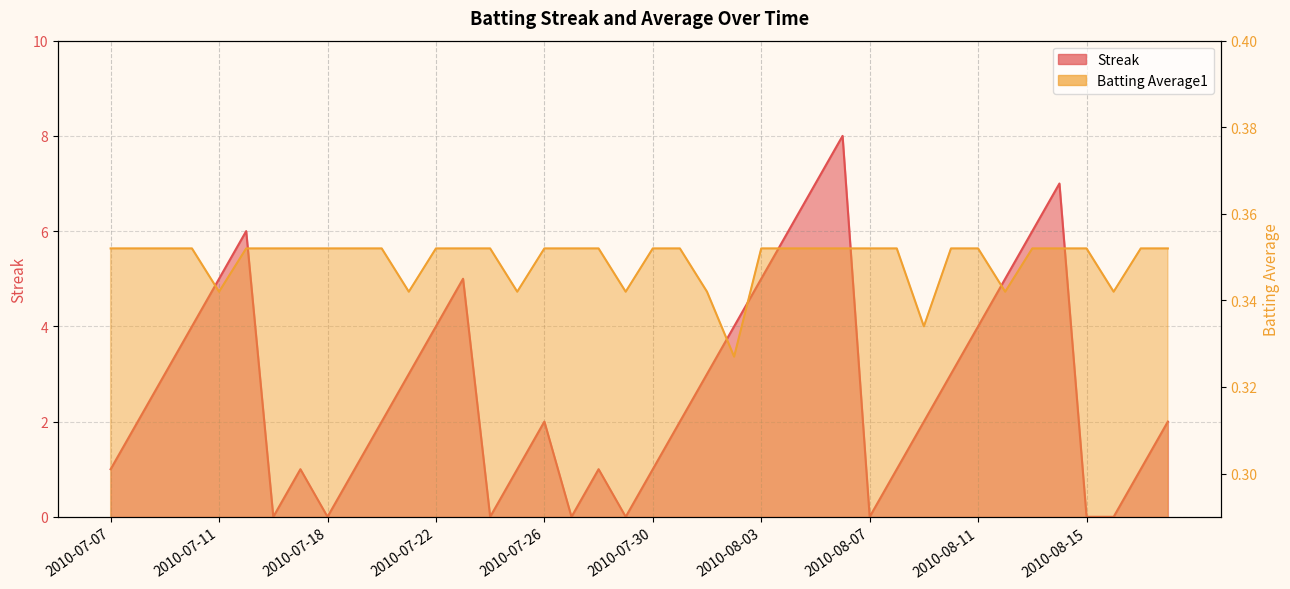

How many values in Streak are above zero?

32